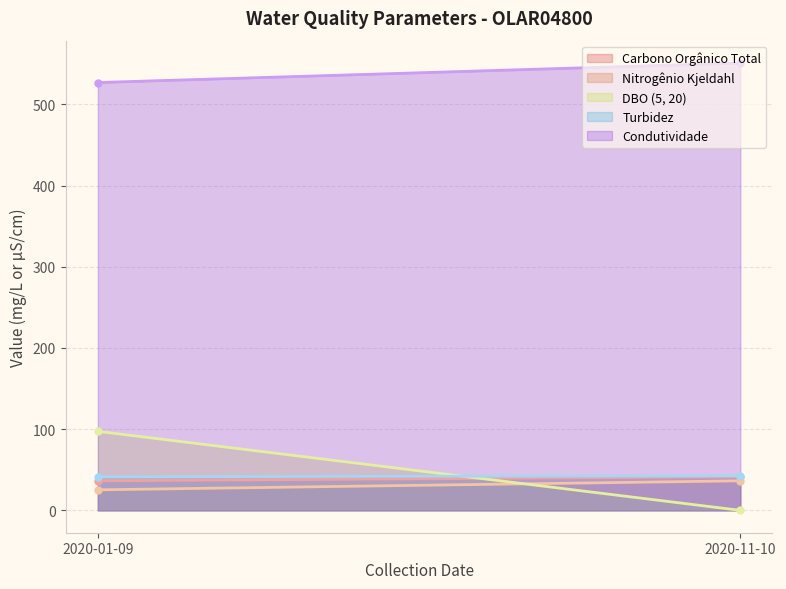

What is the sum of the Condutividade values at 2020-01-09 and 2020-11-10?

1078.0